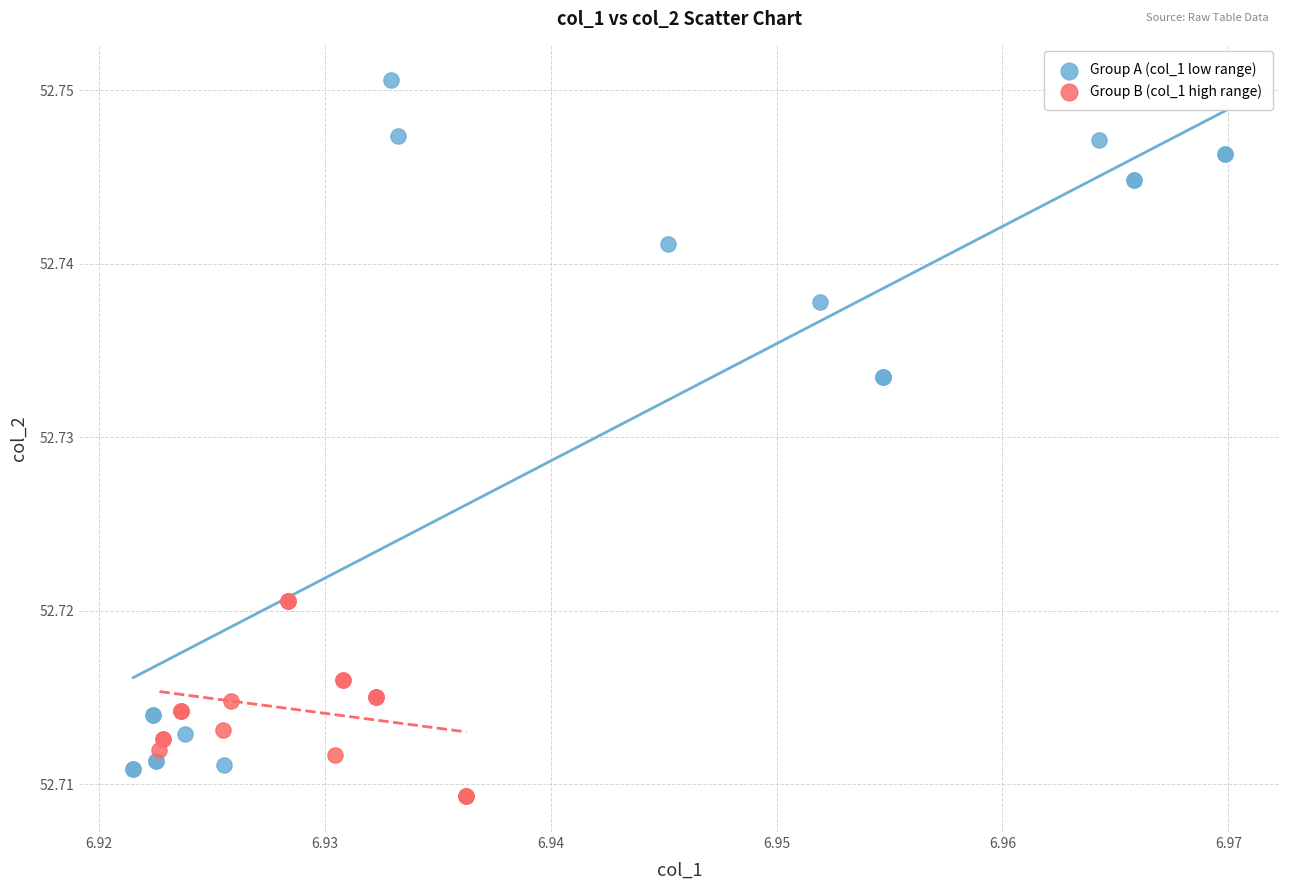

What are all the series names shown in the legend?

Group A (col_1 low range), Group B (col_1 high range)